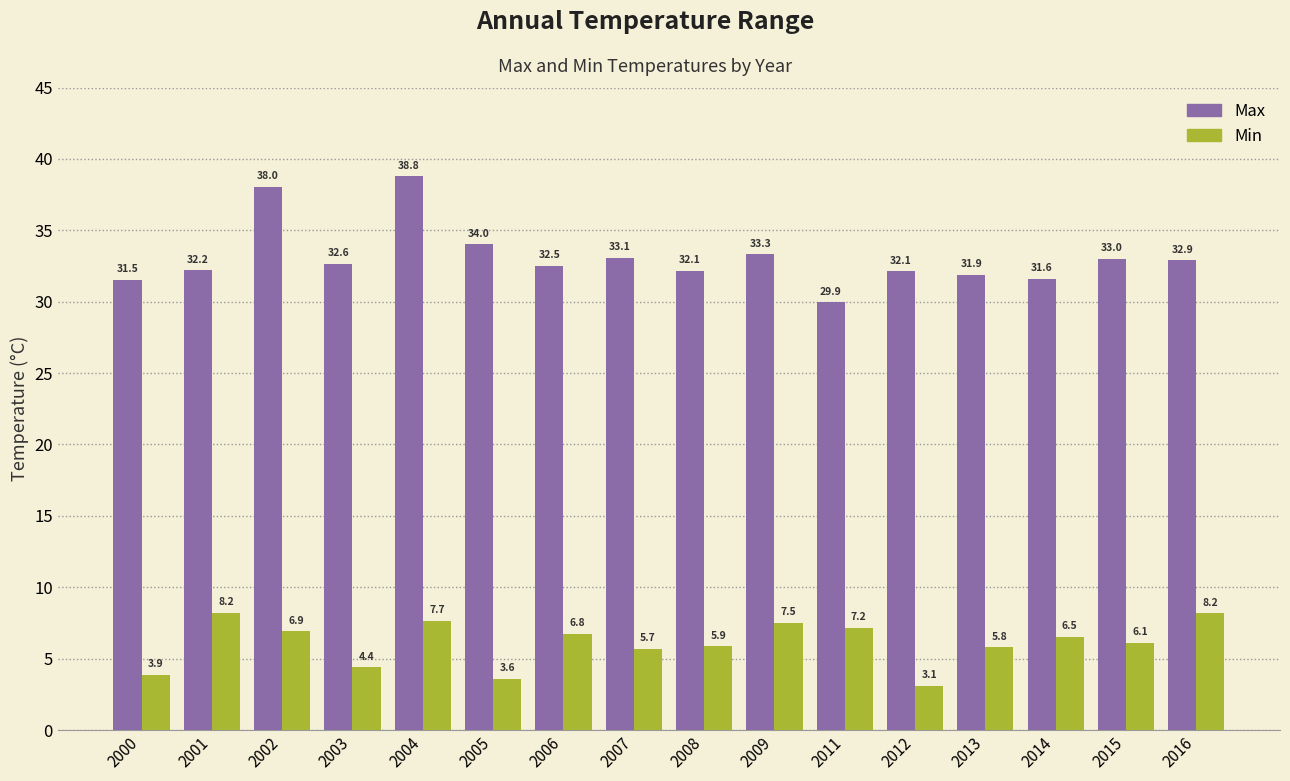

At which label does Min reach its peak?

2001